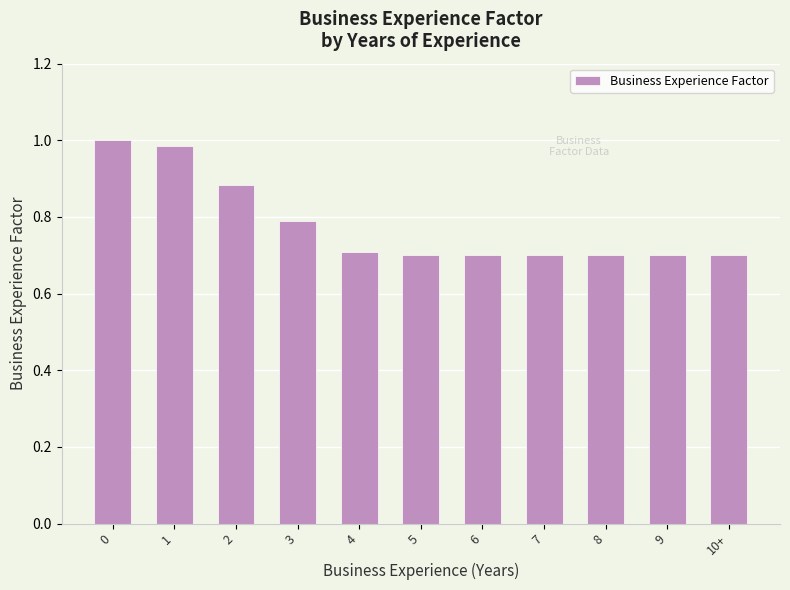

What is the average value?

0.8